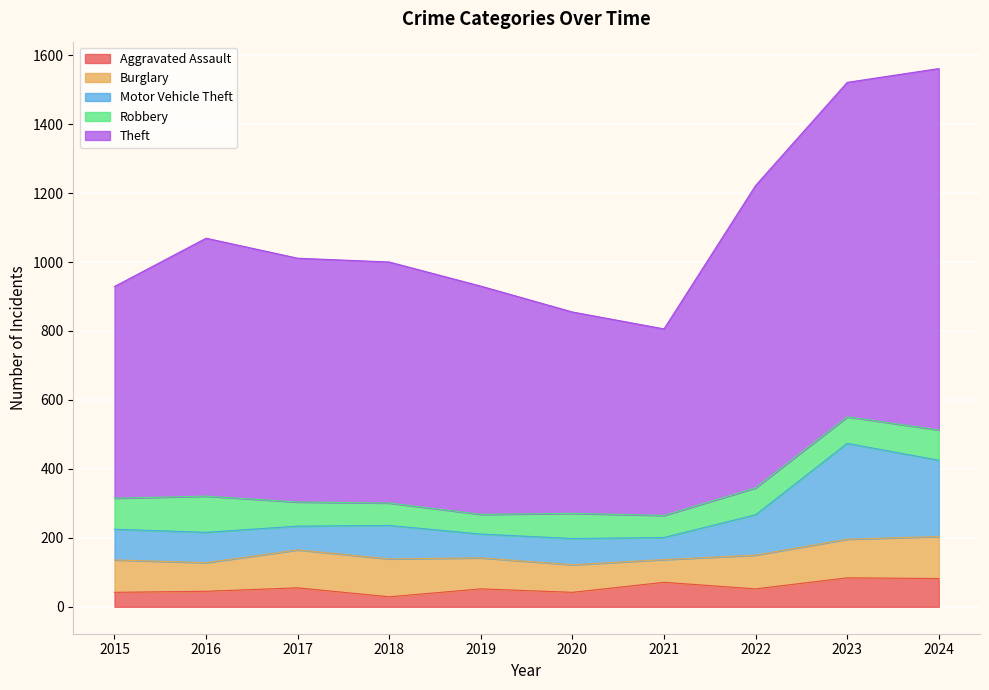

What is the minimum value for Aggravated Assault?

29